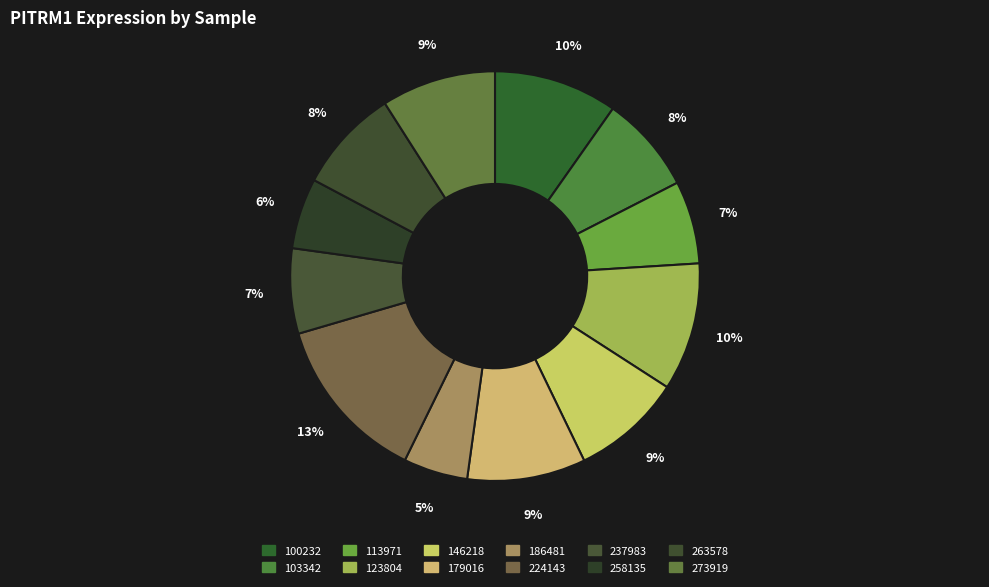

To the nearest percent, what is the difference between the 186481 and 263578 slice percentages?

3%